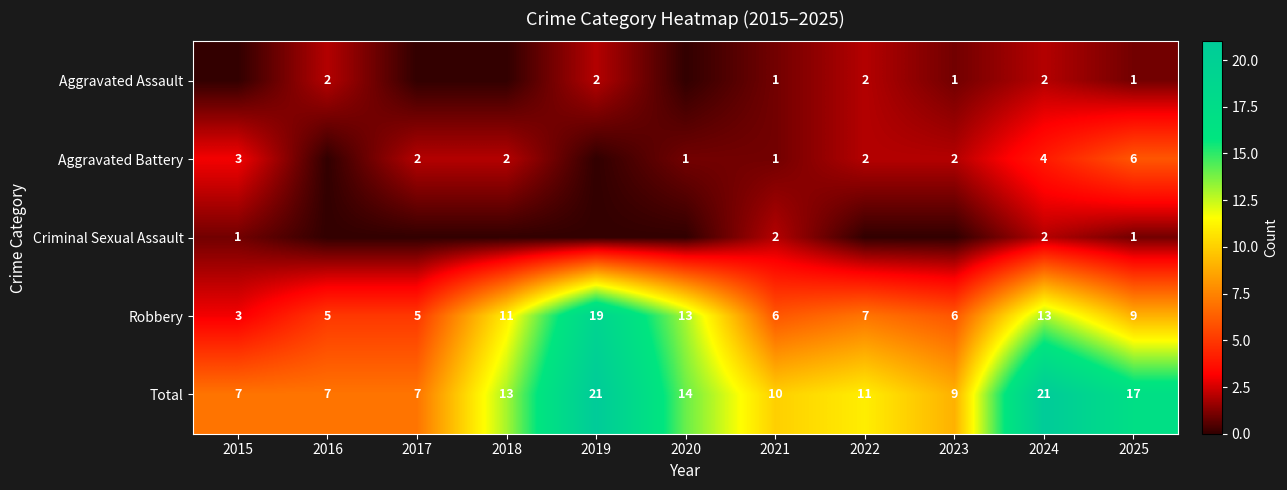

Is the value of Robbery at 2024 greater than the value of Aggravated Assault at 2023?

Yes